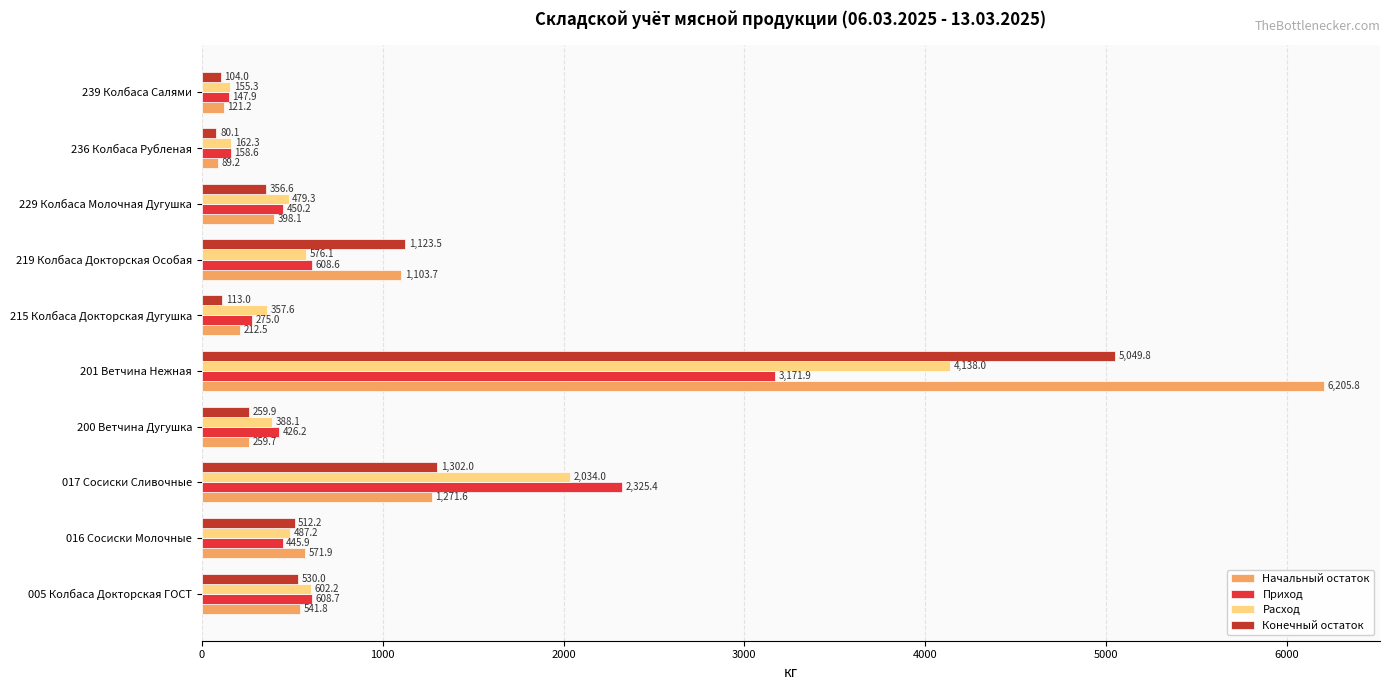

How many values in the Расход series are below 487?

5